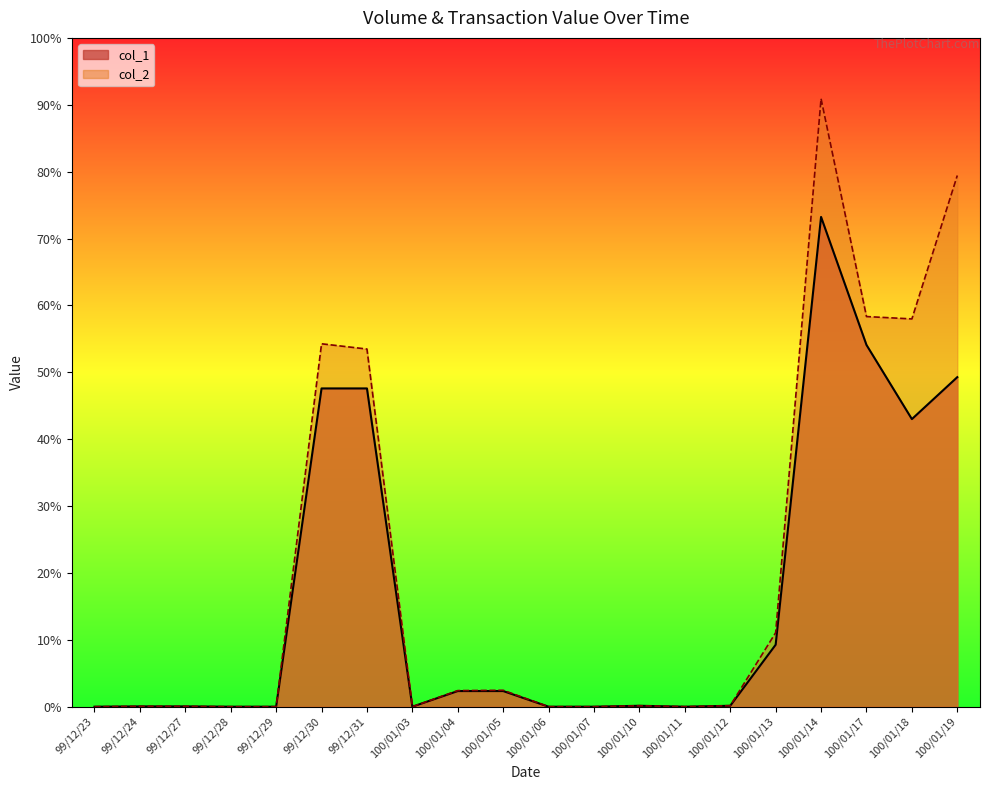

Reading left to right, extract all data points from this chart.

col_1: 0	1000	1000	0	0	1017000	1017000	0	50000	50000	0	0	3000	0	3000	198000	1565000	1156000	919000	1053000
col_2: 0	1260	1130	0	0	1159650	1142880	0	51500	52500	0	0	3060	0	3270	236610	1942820	1246670	1239120	1697390